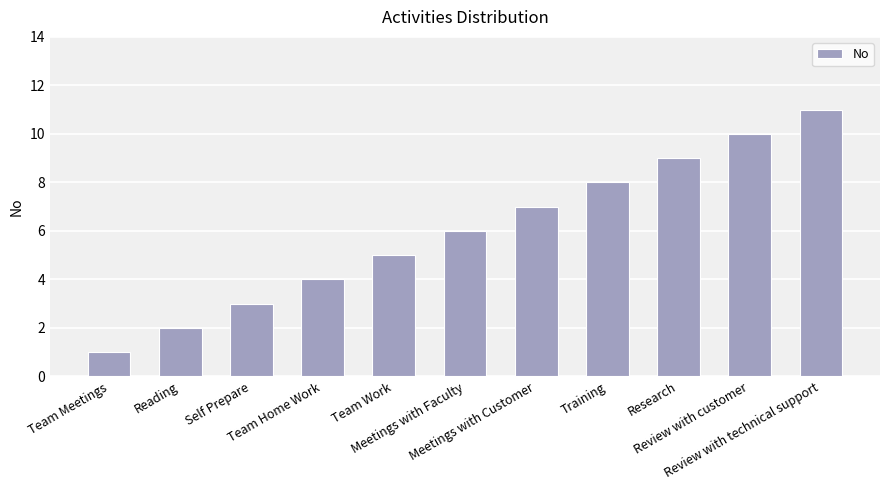

What is the smallest value displayed?

1